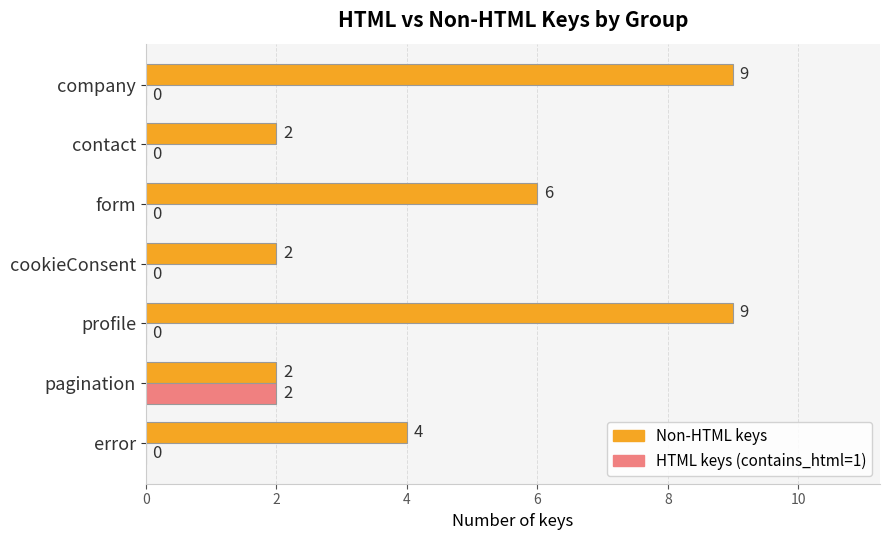

Which series has the largest total across all categories?

Non-HTML keys